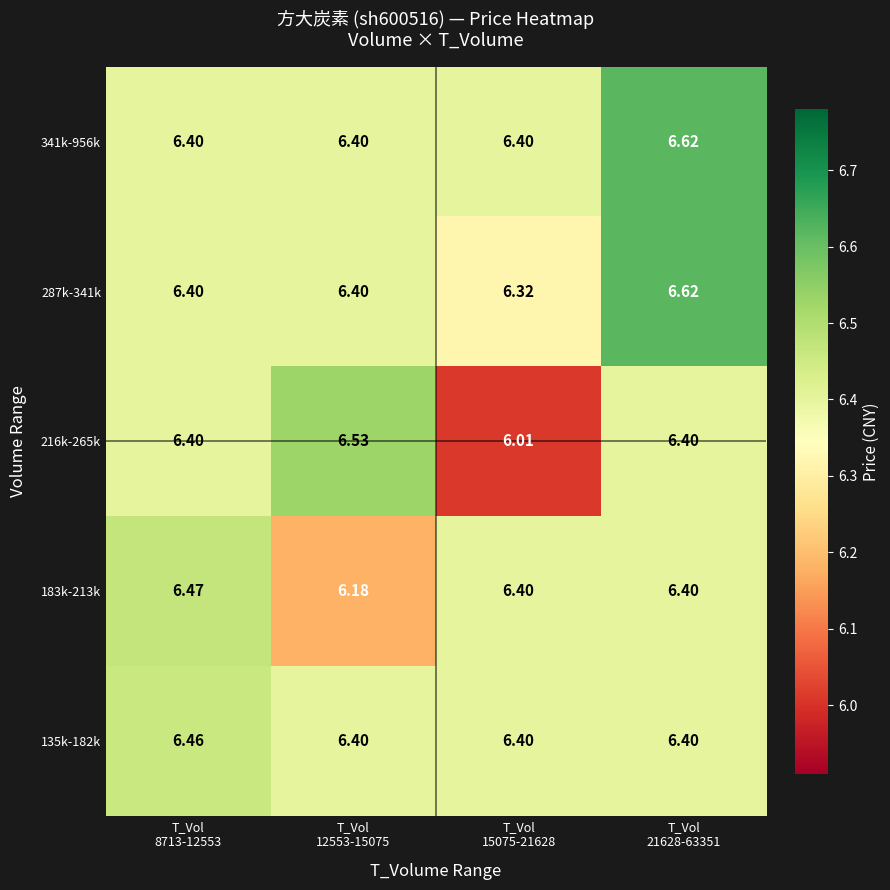

Which series has the largest total across all categories?

341k-956k